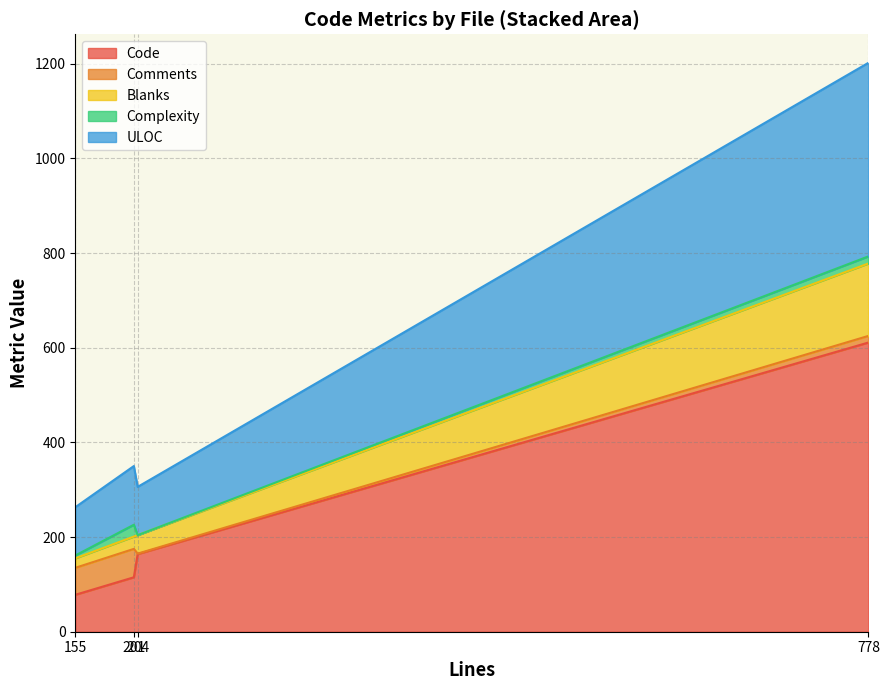

What is the highest value of the Code series?

611